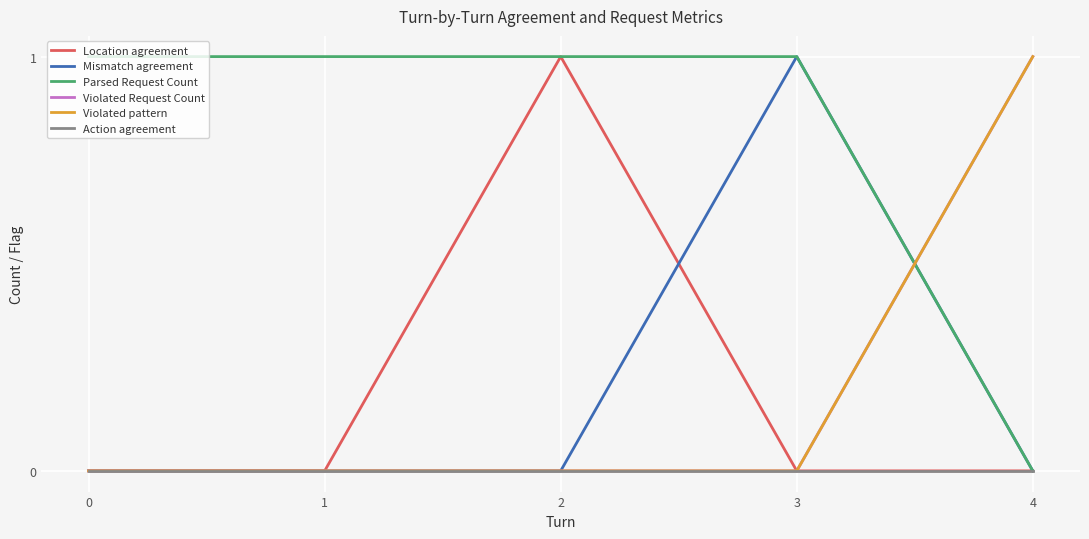

The Mismatch agreement series shows 0 at 0. True or false?

True